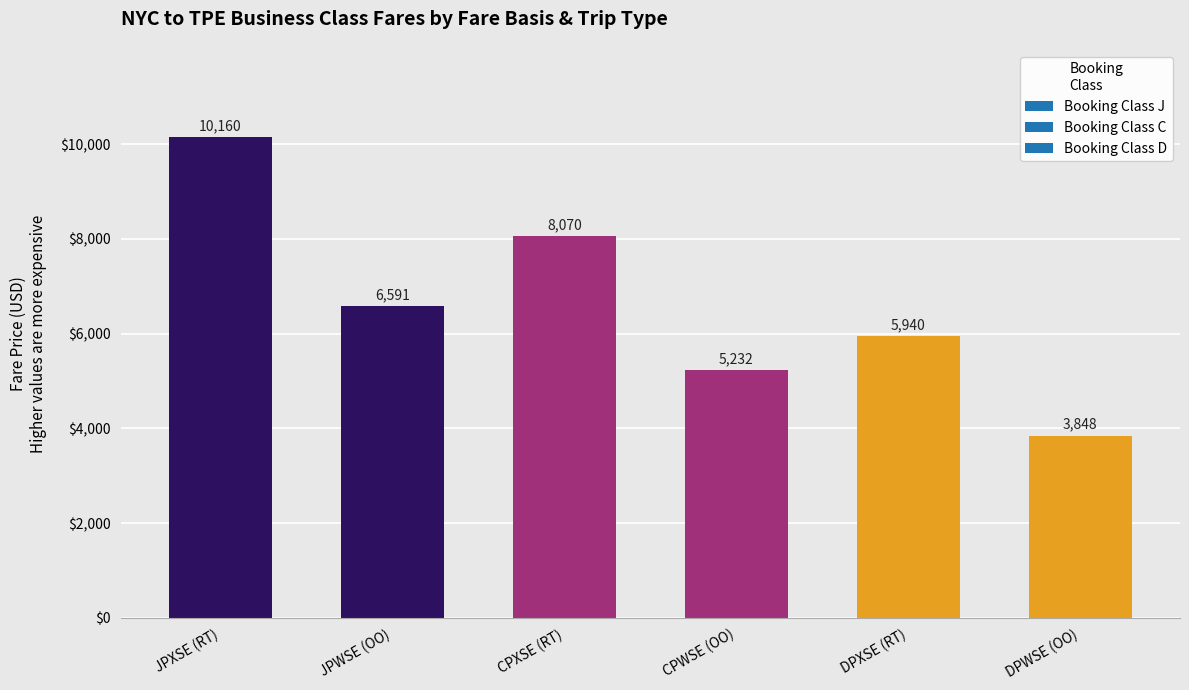

Which category has the highest value across all series?

JPXSE (RT)